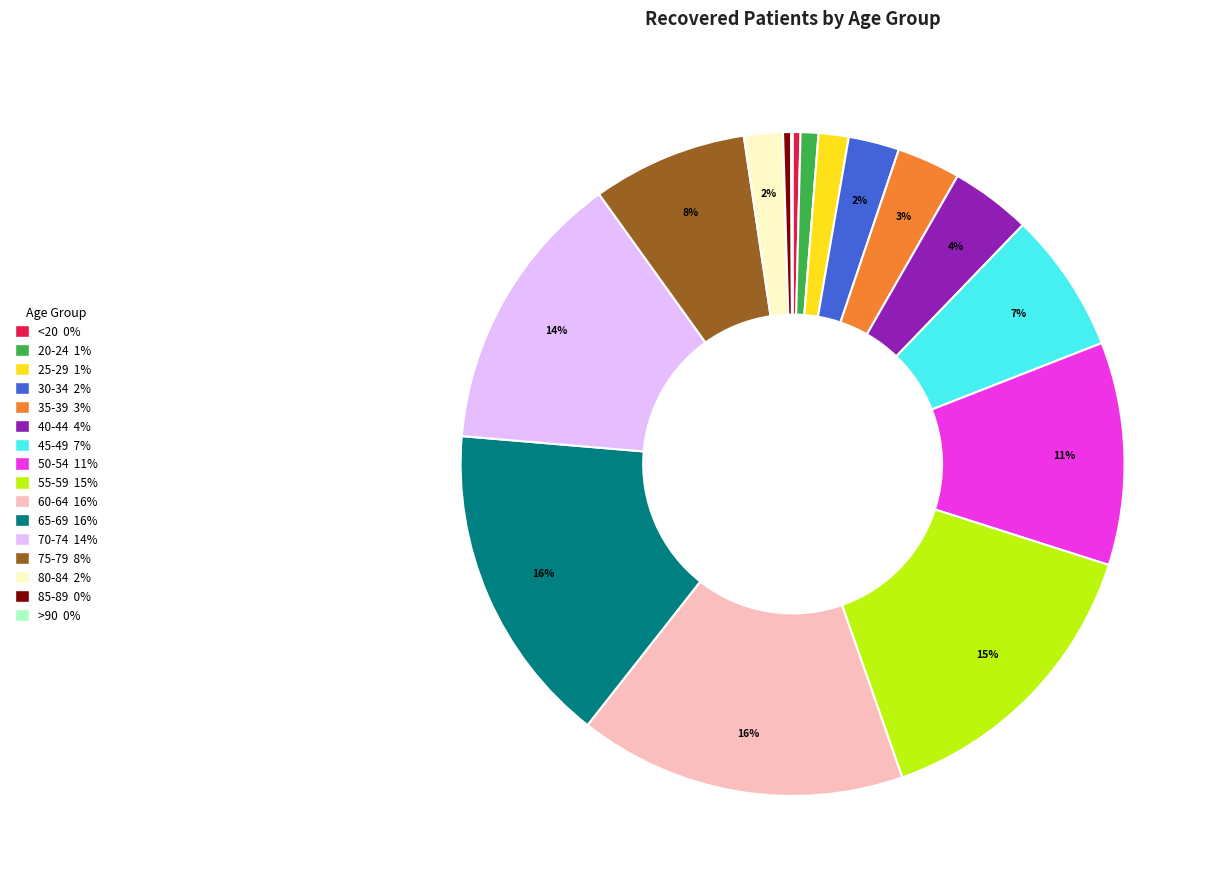

Is the sum of 60-64 16% and 70-74 14% greater than half?

No